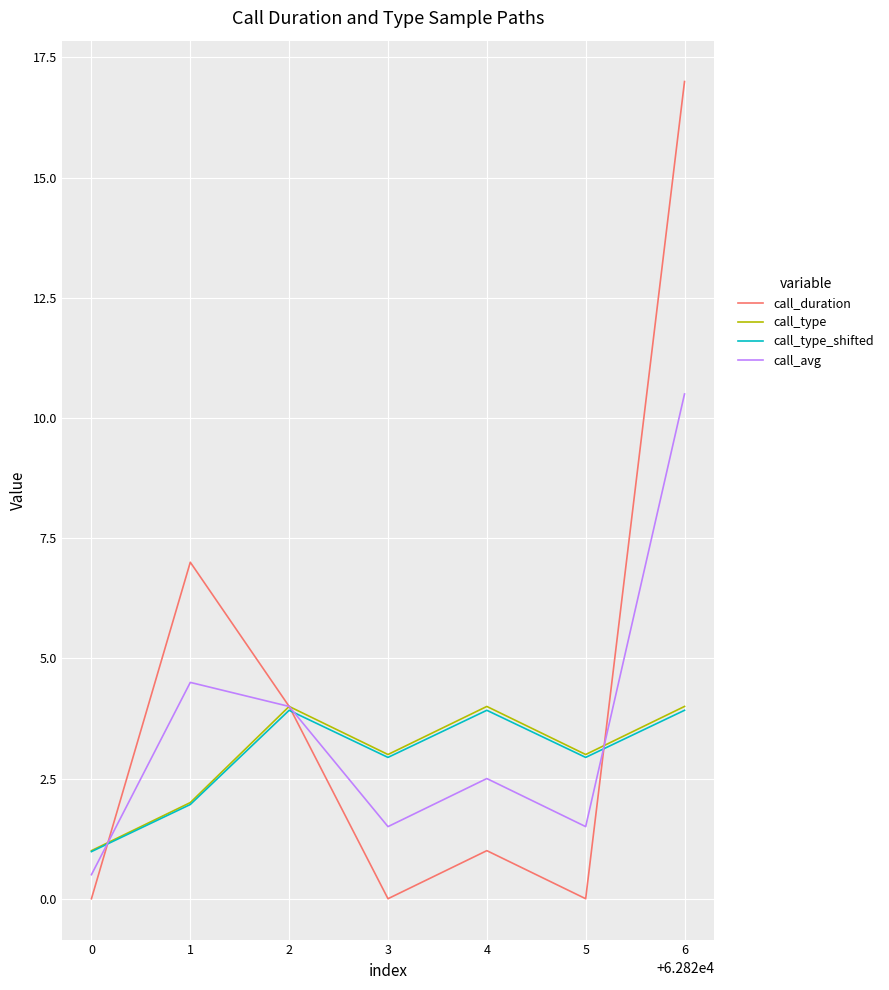

What is the approximate value of call_type at 3?

3.0